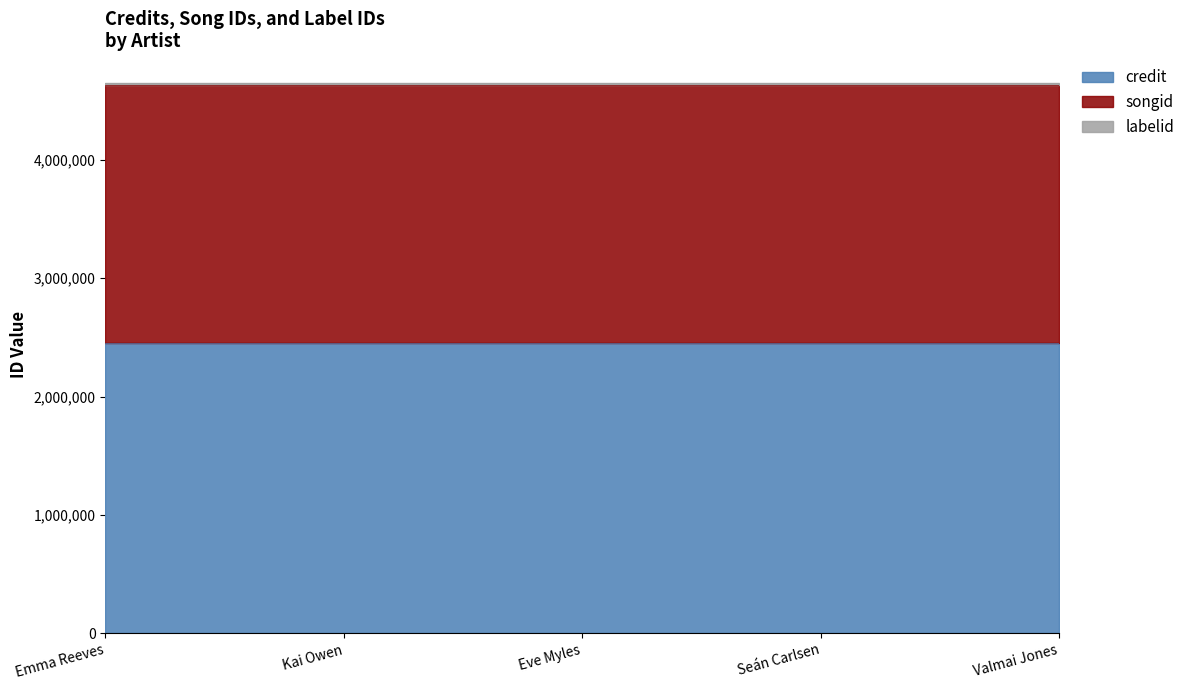

True or false: credit has more than 2 interior local peaks.

False